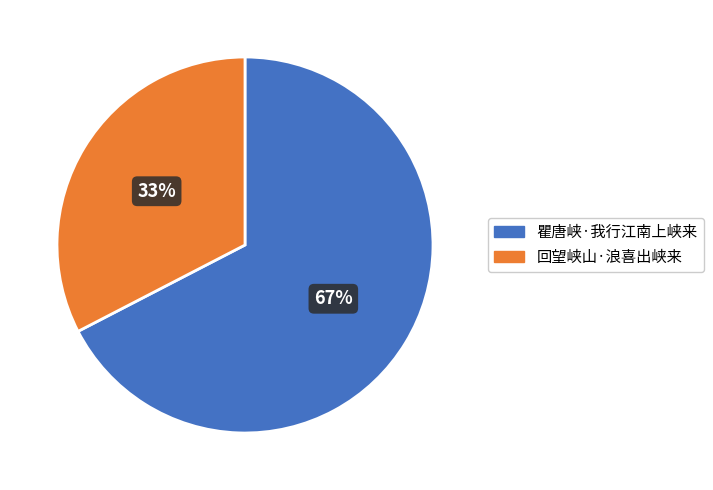

Which has a higher value, 回望峡山·浪喜出峡来 or 瞿唐峡·我行江南上峡来?

瞿唐峡·我行江南上峡来